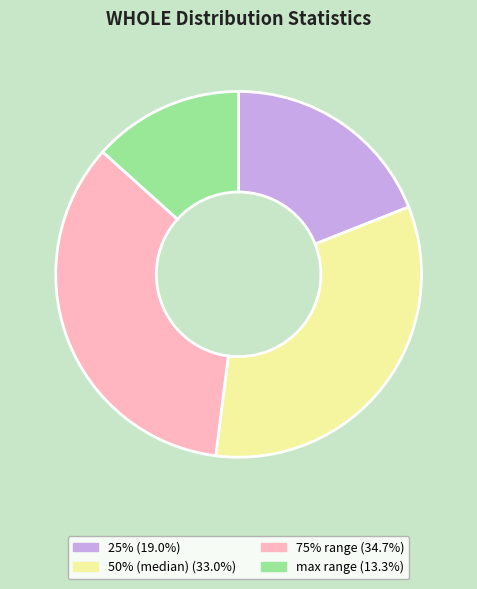

How many slices are in this pie chart?

4